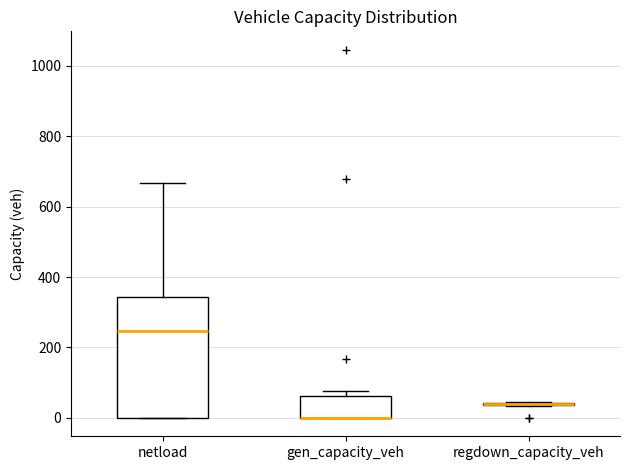

Reading left to right, read every box against the y-axis: the position of its median line, the range the box covers, and the ends of its whiskers. The values are not printed on the chart, so give them approximately, as read against the axis.

netload: median 240, box 0 to 340, whiskers 0 to 660
gen_capacity_veh: median 0 (drawn on the box's lower edge), box 0 to 60, whiskers 0 to 80
regdown_capacity_veh: box collapsed to a line at 40, whiskers 40 to 40